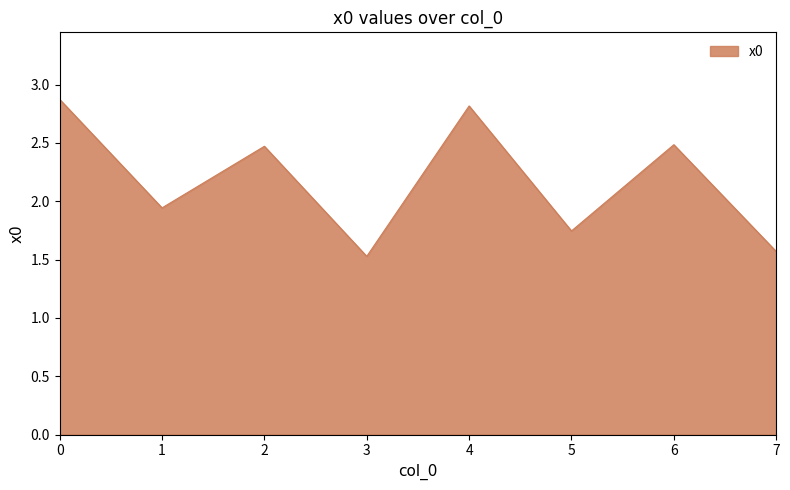

What is the change in value from 3 to 4?

+1.3